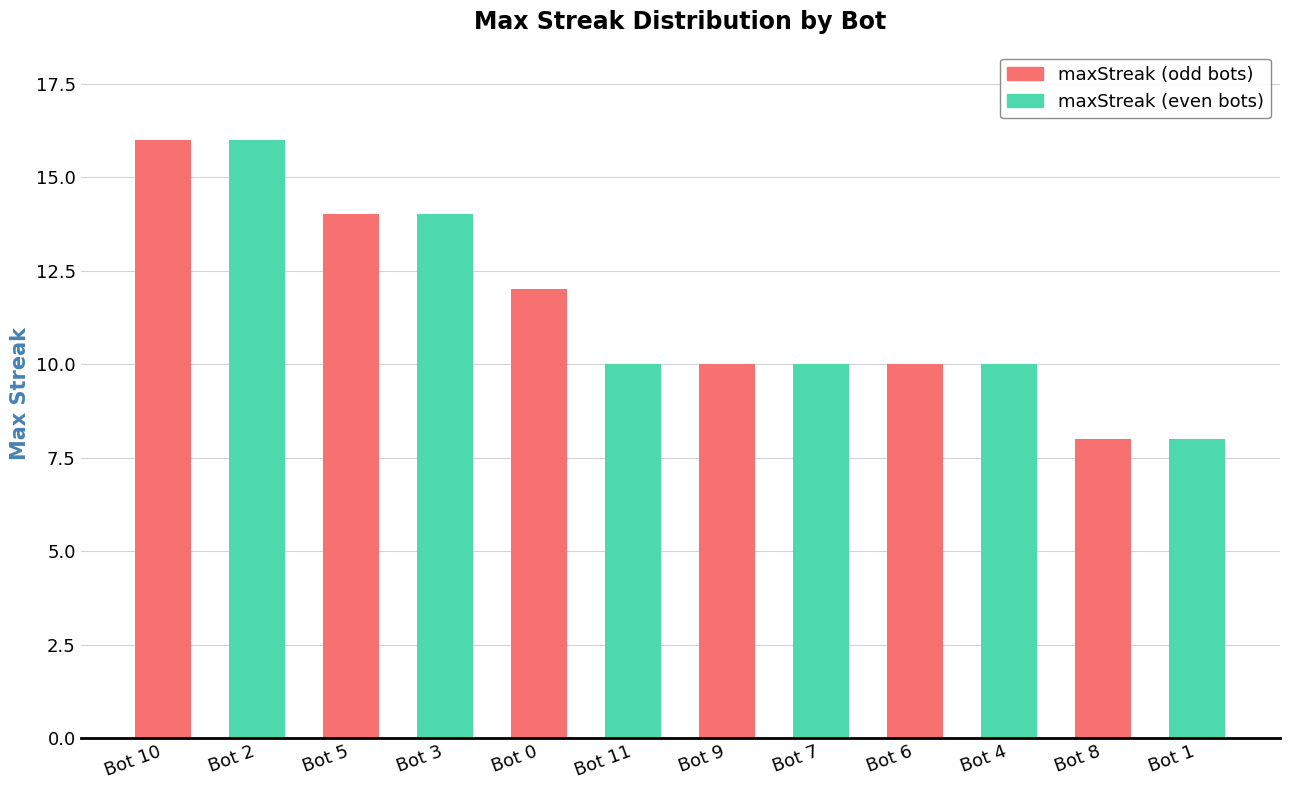

How many data points does each series have?

12